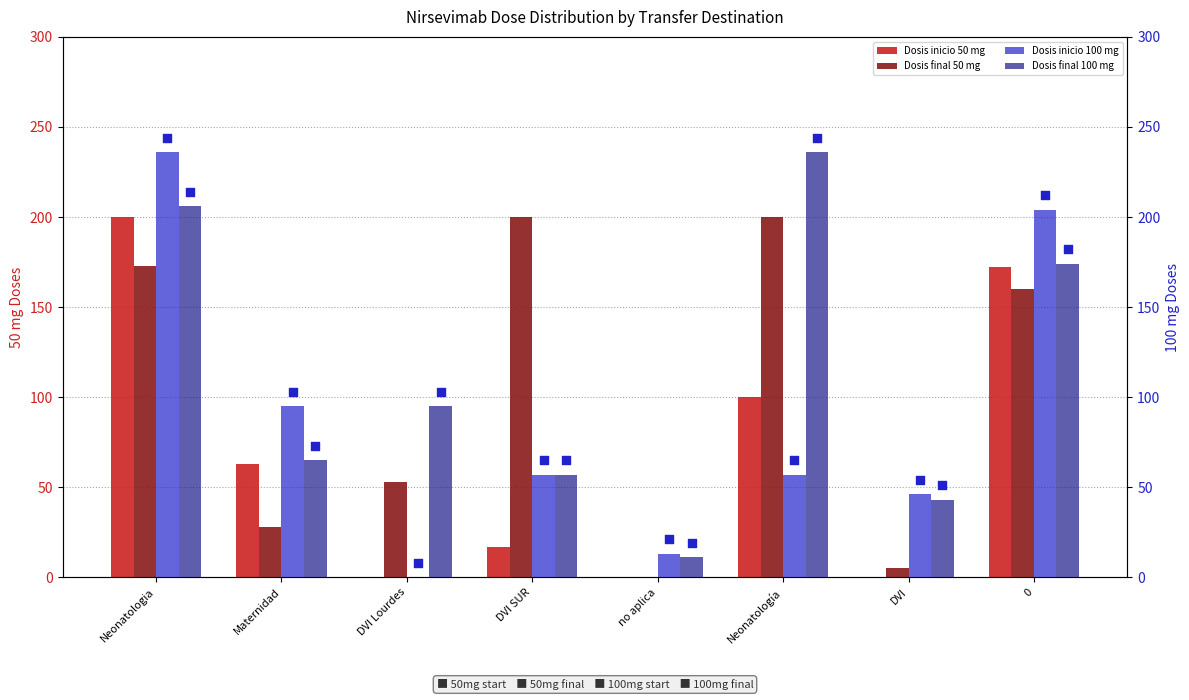

Which series has the largest total across all categories?

Dosis final 100 mg